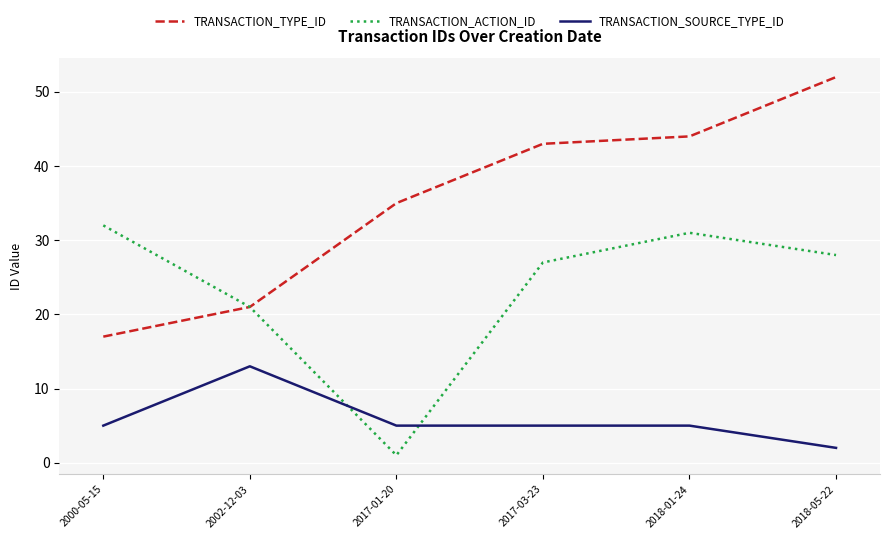

At which label is TRANSACTION_ACTION_ID closest to 16?

2002-12-03